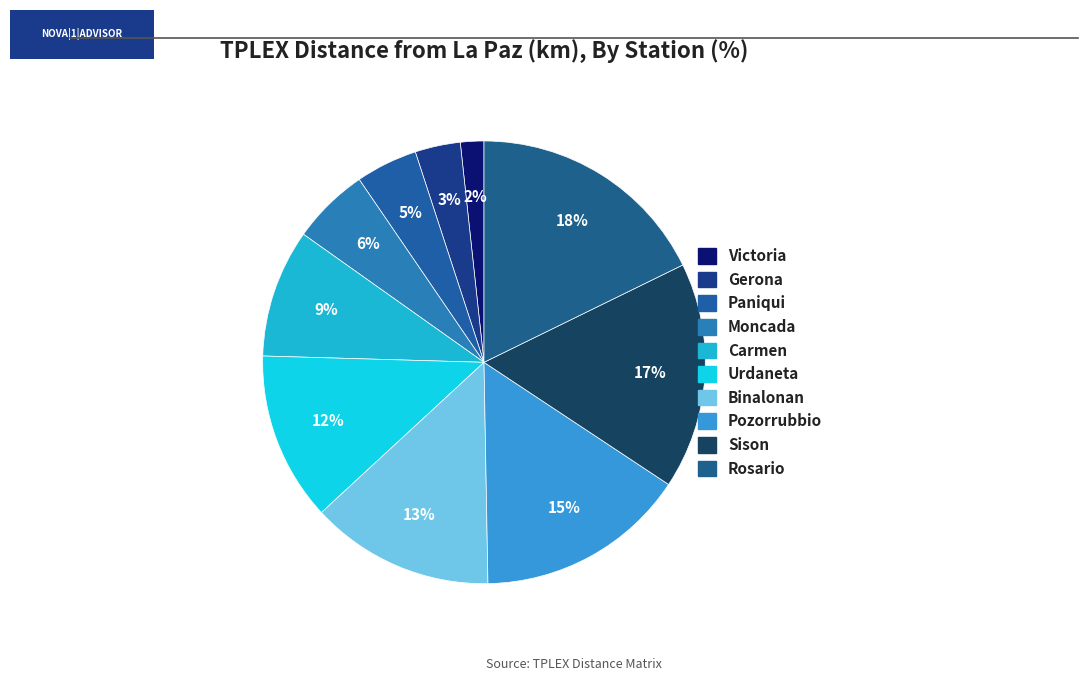

What is the largest slice in the pie chart?

Rosario